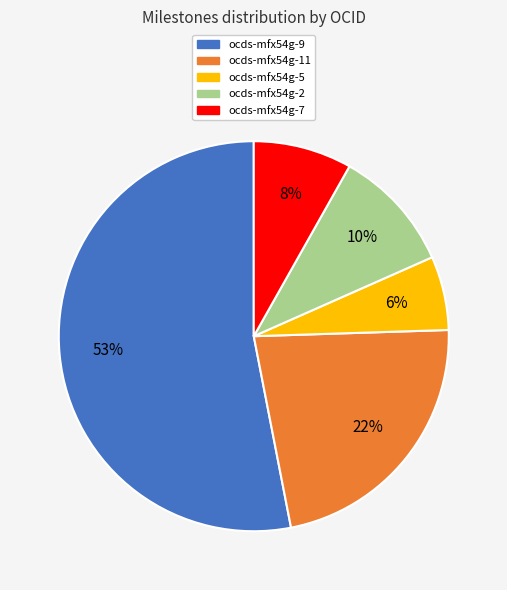

How many segments does this pie chart have?

5